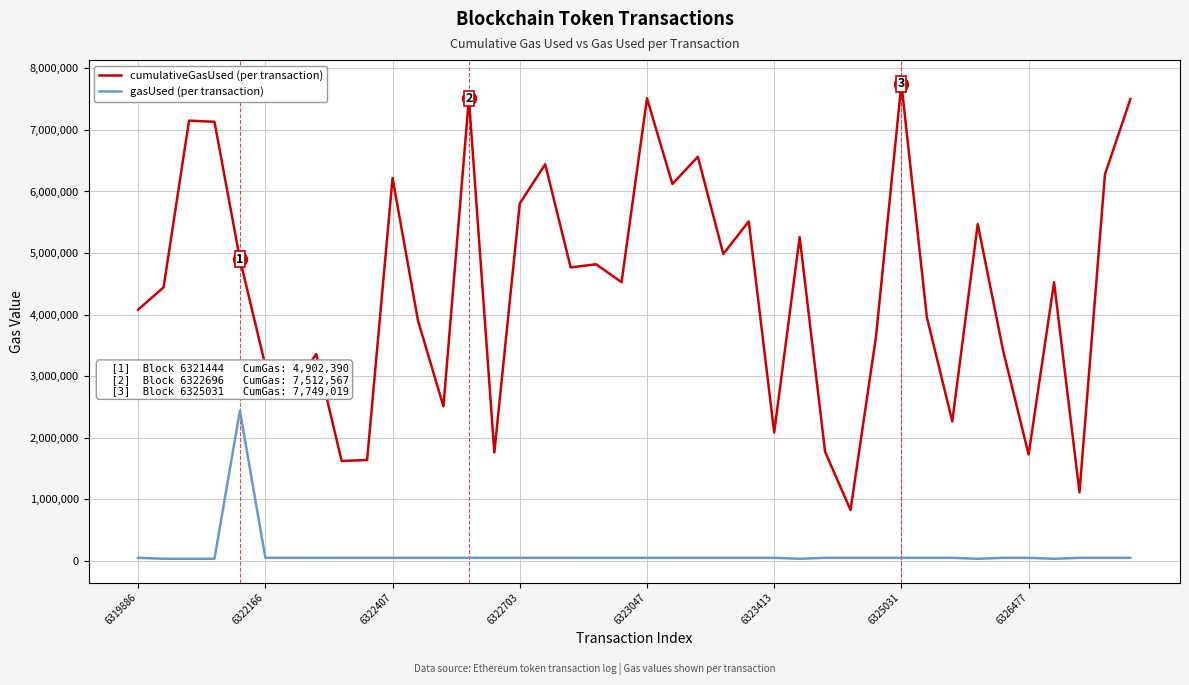

How many lines are shown in the chart?

2